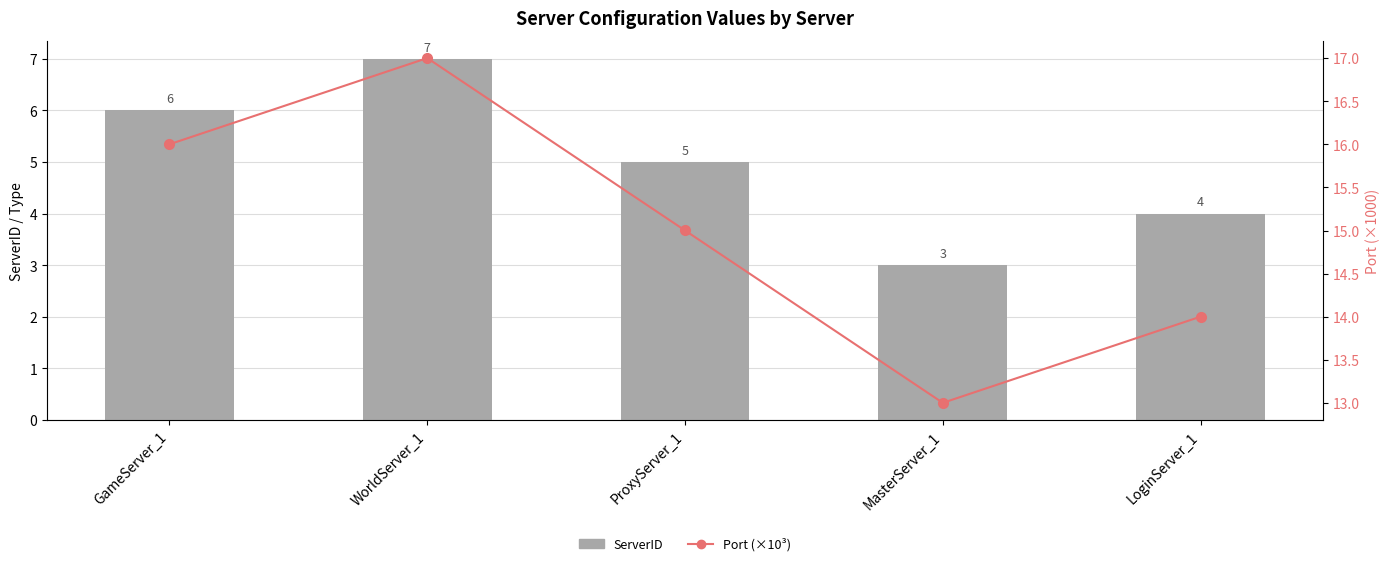

Is the value of ServerID at WorldServer_1 greater than the value of Port (×10³) at ProxyServer_1?

No